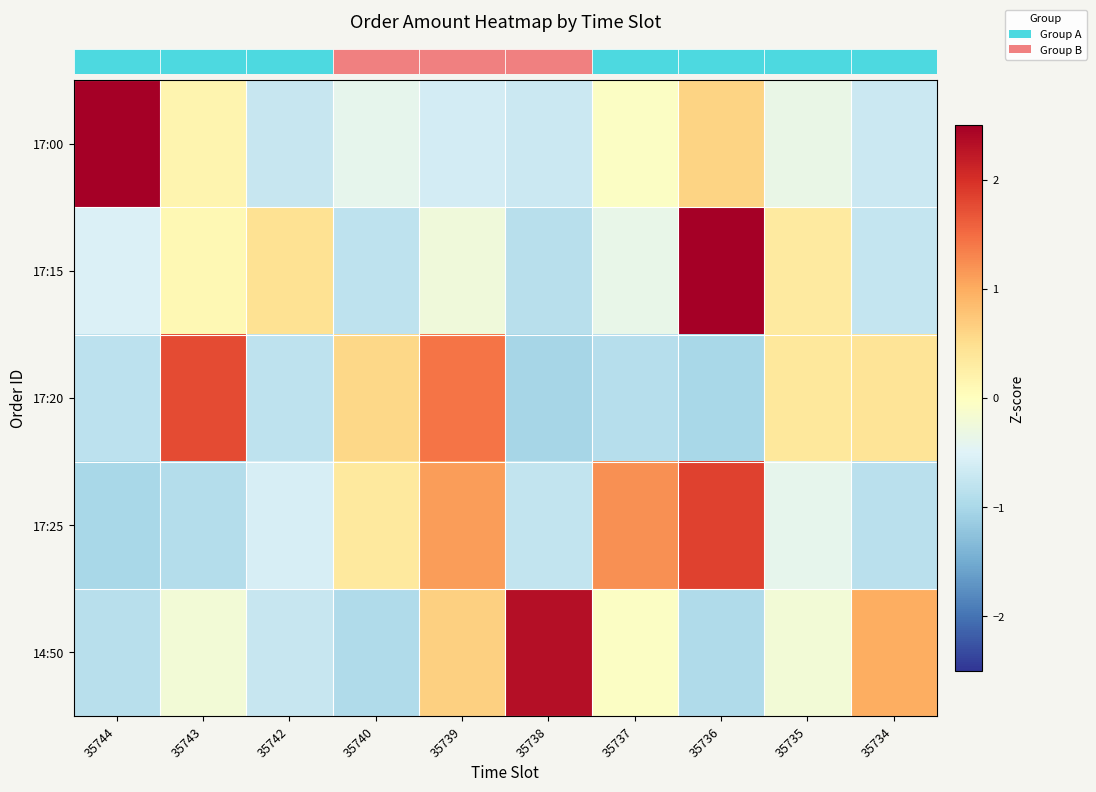

Which category has the lowest value across all series?

35738